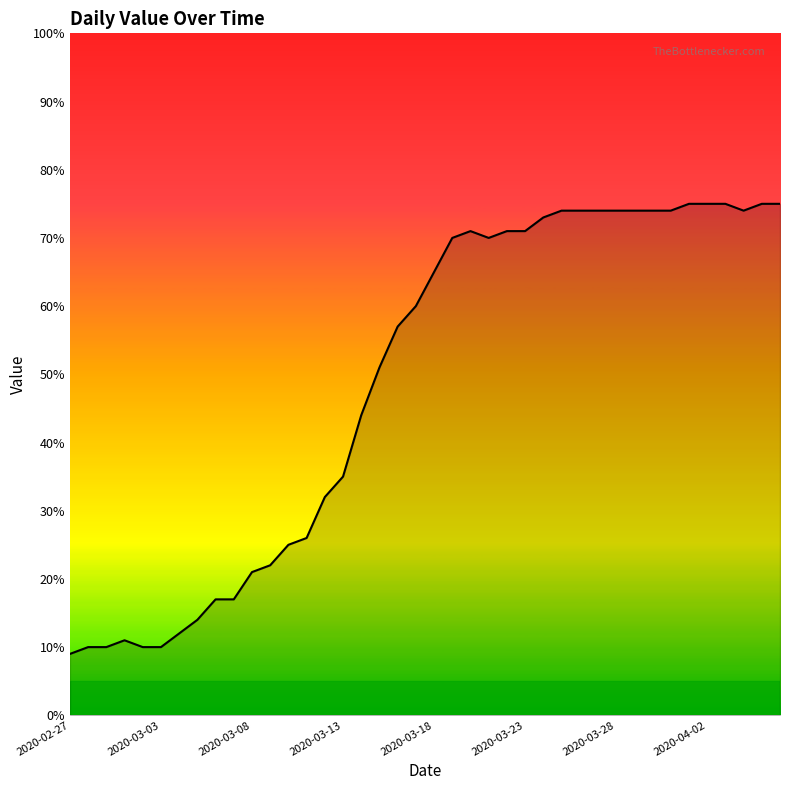

How many categories are shown in the chart?

40